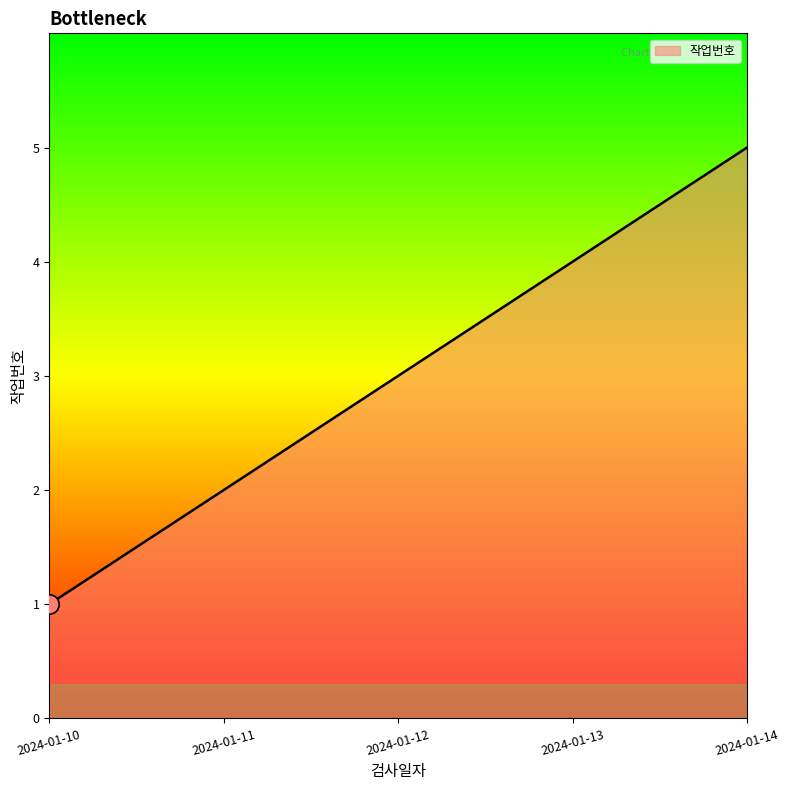

What is the difference between the second highest and minimum values?

3